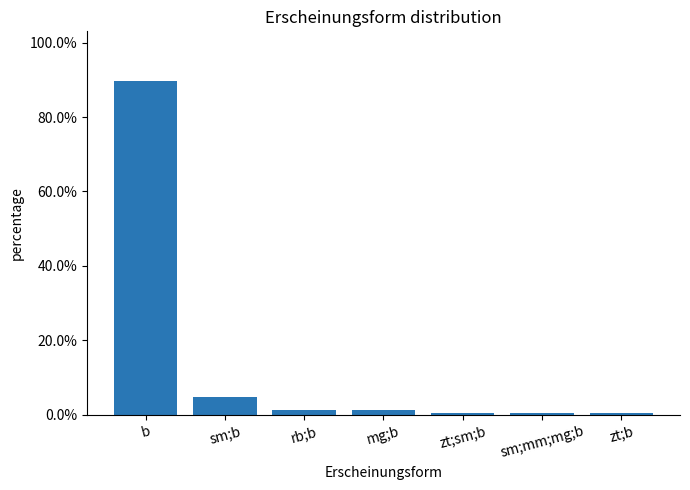

What is the change in value from sm;b to zt;sm;b?

-4.3